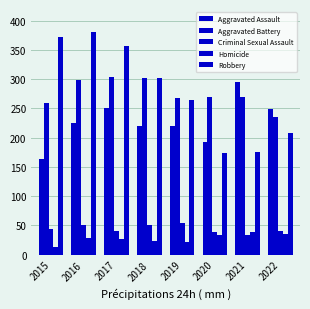

What is the total value across all series at 2020?

708